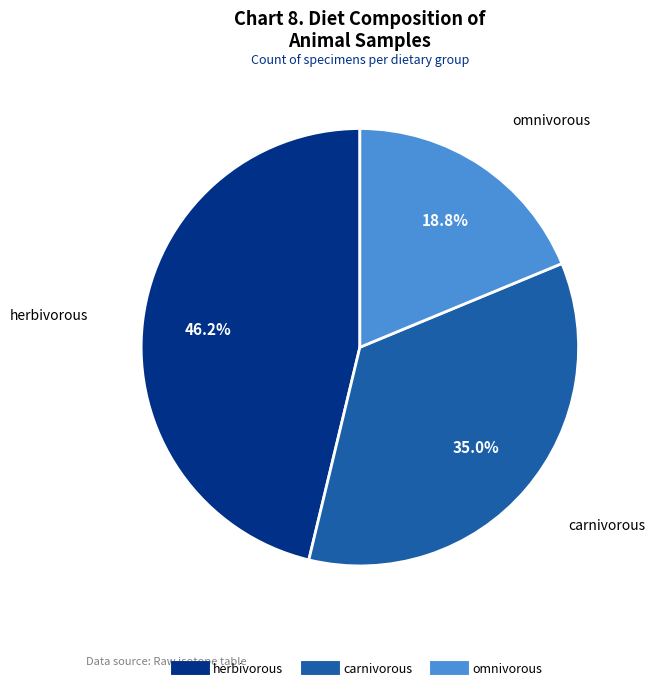

Is herbivorous the majority of the pie?

No